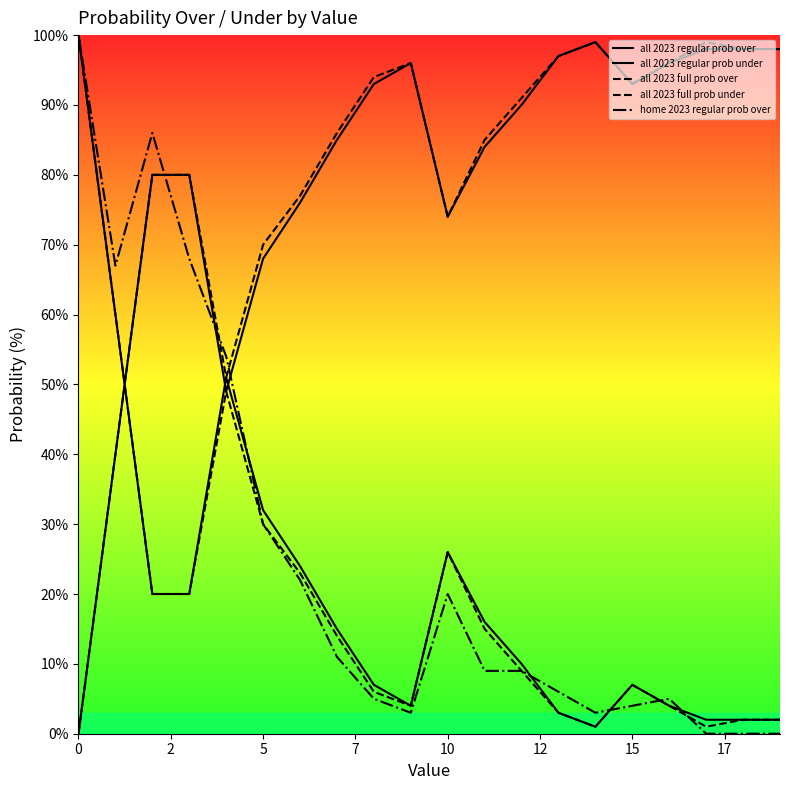

Reading right to left, transcribe all the data shown in this chart.

all 2023 regular prob over: 2	2	2	4	7	1	3	10	16	26	4	7	15	24	32	51	20	20	60	100
all 2023 regular prob under: 98	98	98	96	93	99	97	90	84	74	96	93	85	76	68	49	80	80	40	0
all 2023 full prob over: 2	2	1	4	7	1	3	9	15	26	4	6	14	23	30	49	20	20	60	100
all 2023 full prob under: 98	98	99	96	93	99	97	91	85	74	96	94	86	77	70	51	80	80	40	0
home 2023 regular prob over: 0	0	0	5	4	3	6	9	9	20	3	5	11	22	30	54	68	86	67	100